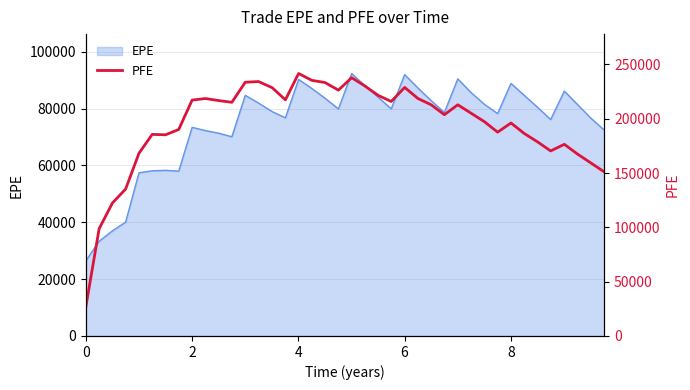

What is the minimum value for EPE?

26425.4